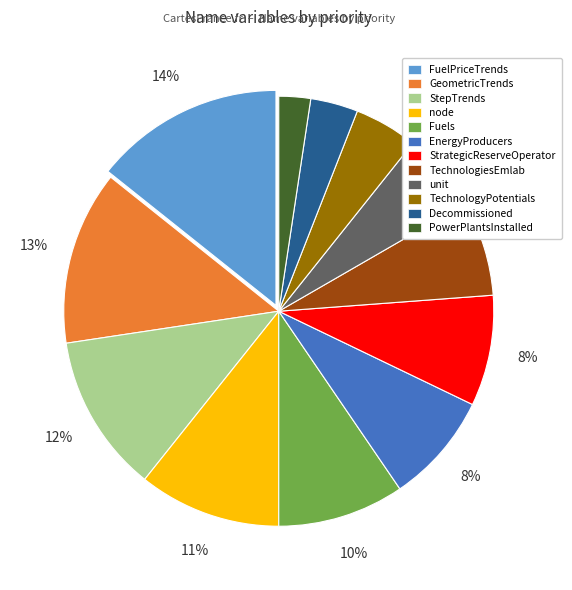

Count the number of slices in the pie.

12